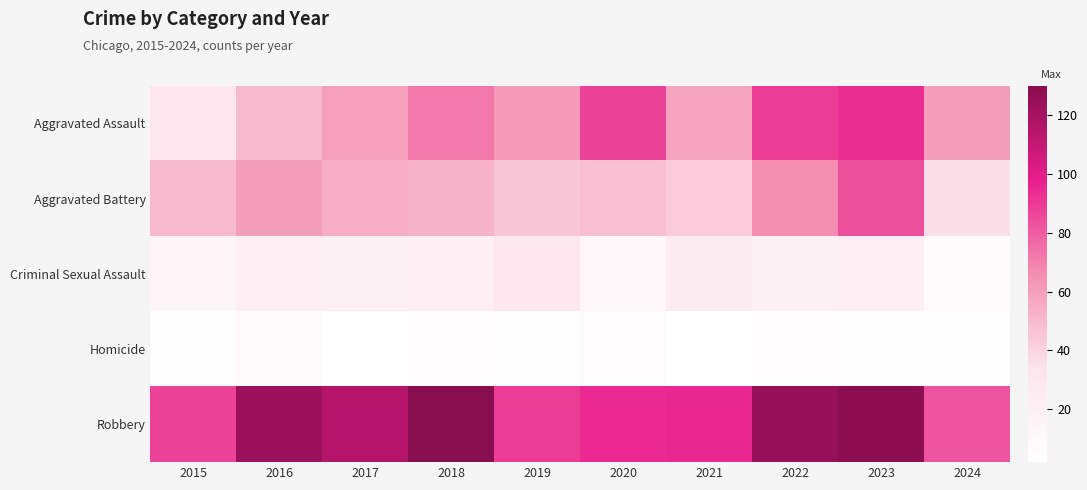

Reading left to right, what are all the values shown in this chart?

Aggravated Assault: 2015=31	2016=50	2017=59	2018=72	2019=61	2020=87	2021=58	2022=89	2023=93	2024=60
Aggravated Battery: 2015=50	2016=60	2017=54	2018=52	2019=45	2020=48	2021=43	2022=66	2023=83	2024=36
Criminal Sexual Assault: 2015=13	2016=20	2017=19	2018=20	2019=29	2020=12	2021=24	2022=18	2023=20	2024=9
Homicide: 2015=4	2016=8	2017=2	2018=5	2019=3	2020=6	2021=2	2022=6	2023=4	2024=4
Robbery: 2015=87	2016=123	2017=115	2018=130	2019=89	2020=94	2021=95	2022=125	2023=128	2024=82